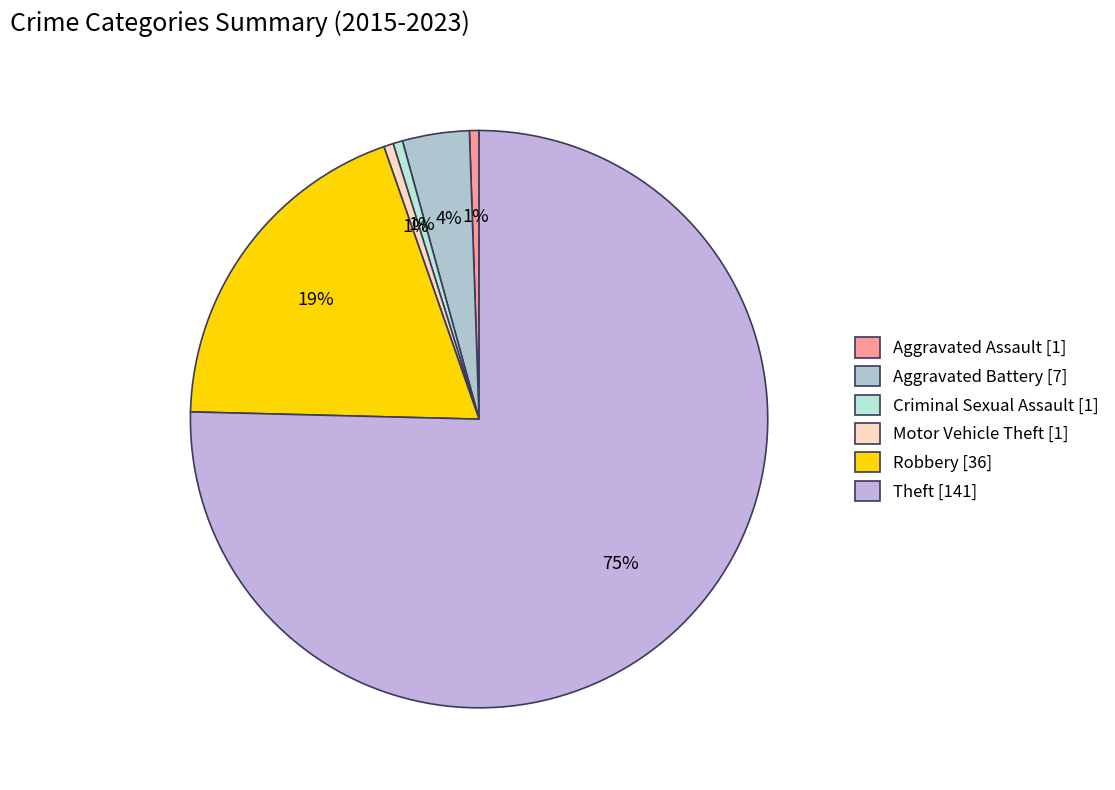

To the nearest percent, what percentage of the pie is Aggravated Assault?

1%